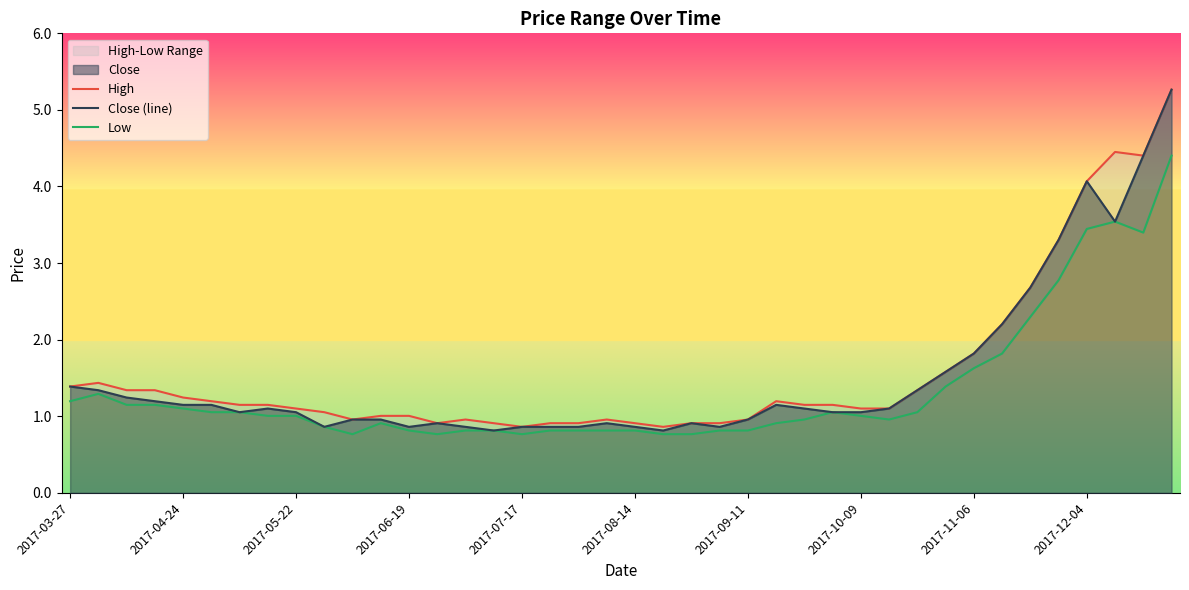

How many data points in Close (line) are less than 1?

16